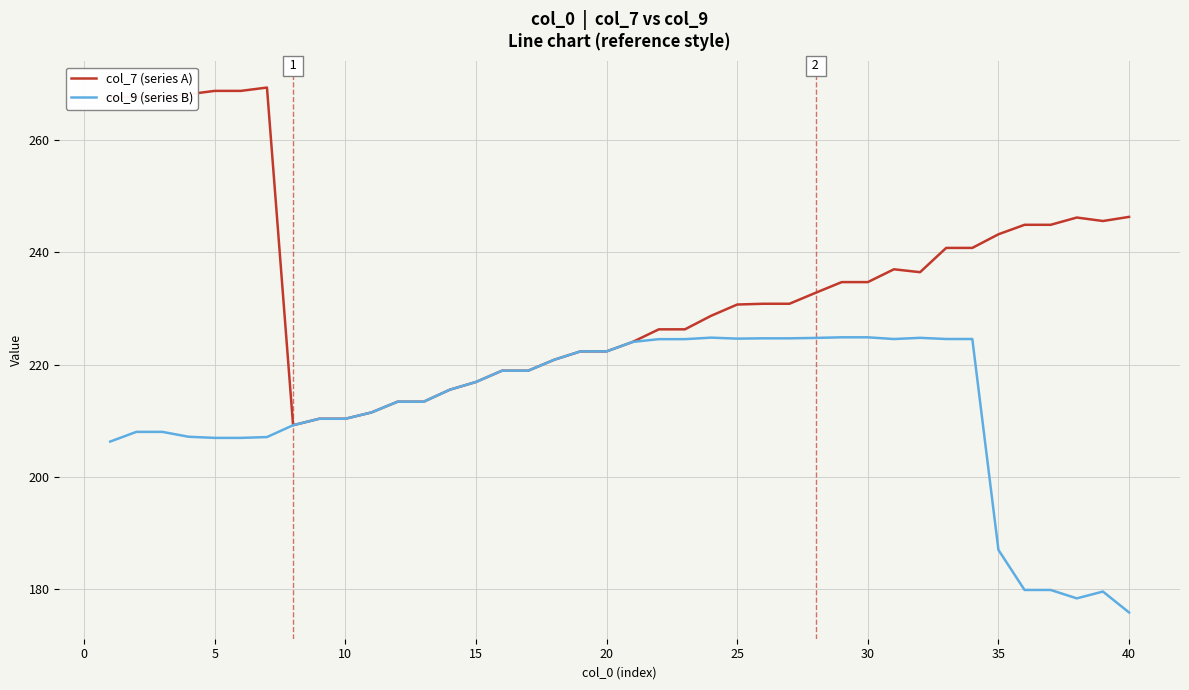

What is the highest value of the col_7 (series A) series?

269.4